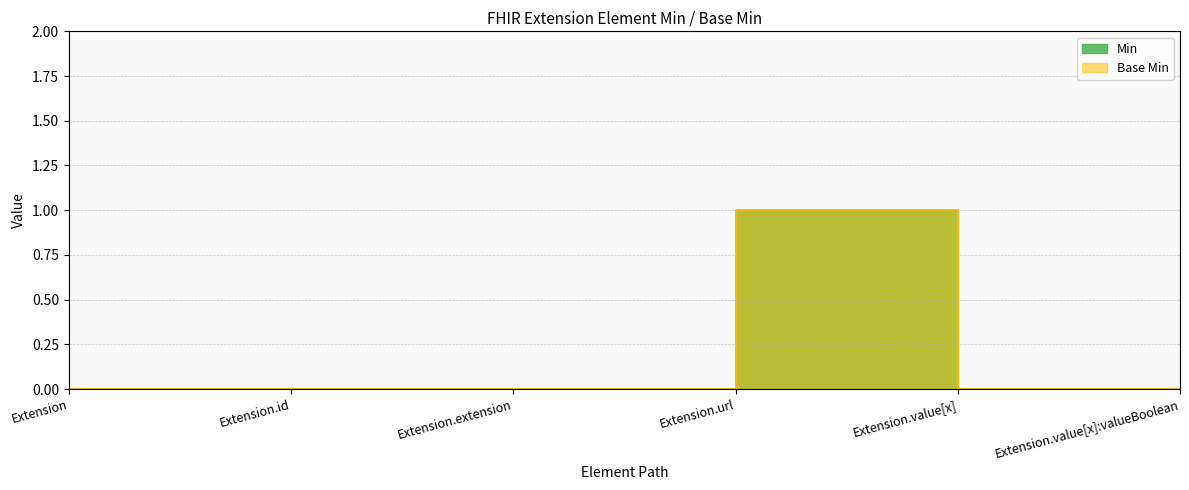

How many lines are shown in the chart?

2